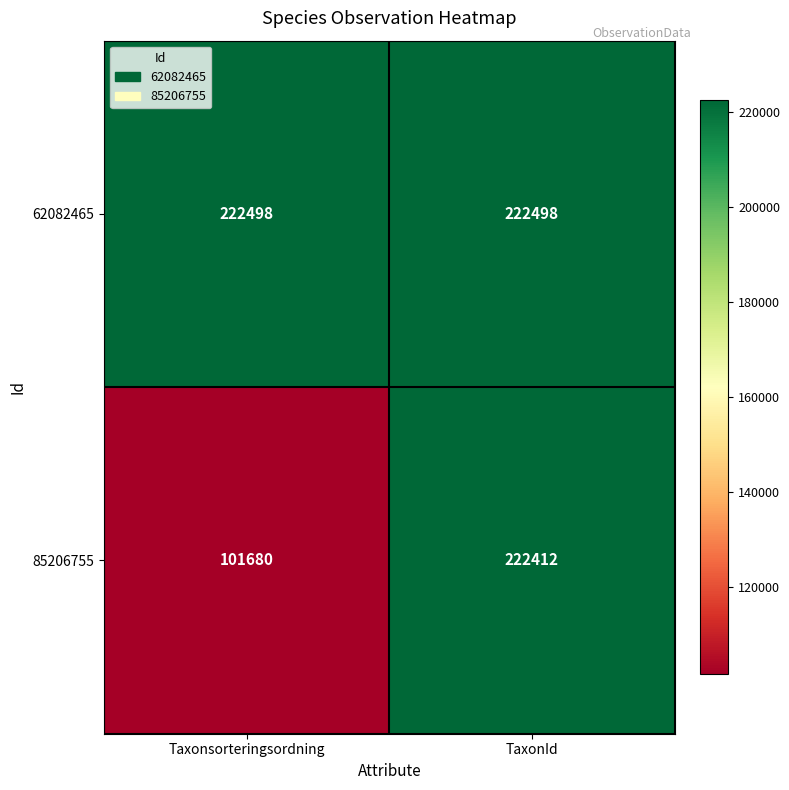

True or false: 62082465 has a value of 93768 at TaxonId.

False